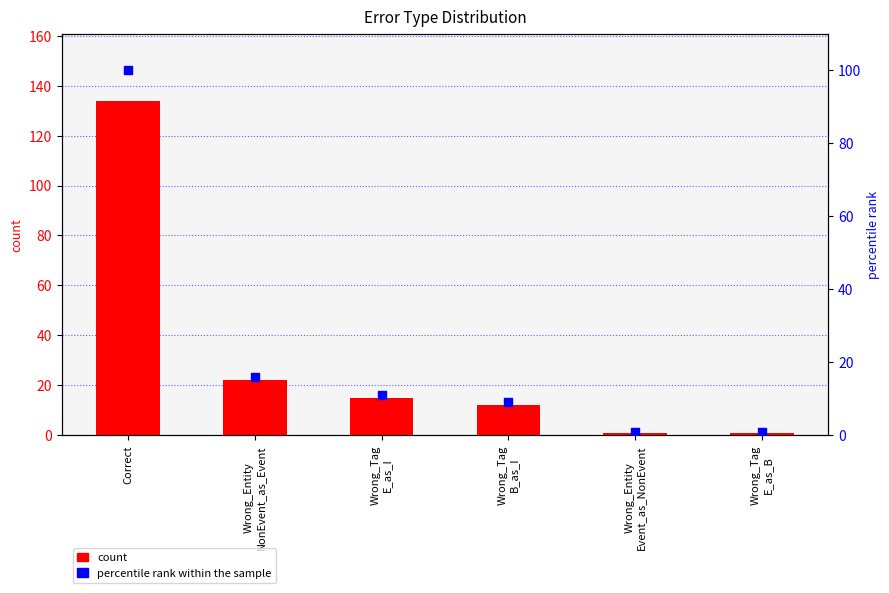

Is the value of percentile rank within the sample at Wrong_Tag
B_as_I greater than the value of count at Wrong_Tag
E_as_B?

Yes